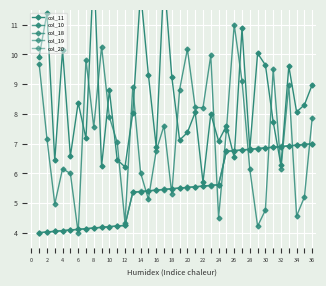

How many data points does each series have?

36